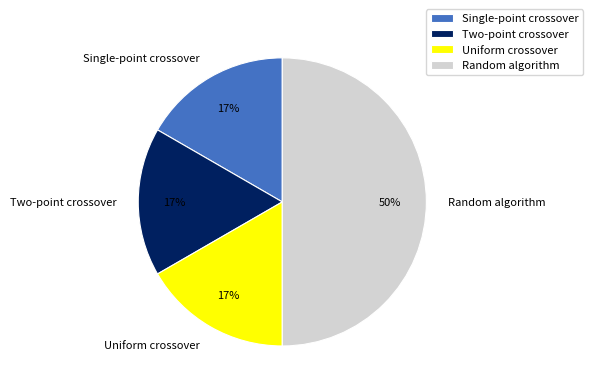

Does Uniform crossover represent more than half of the total?

No